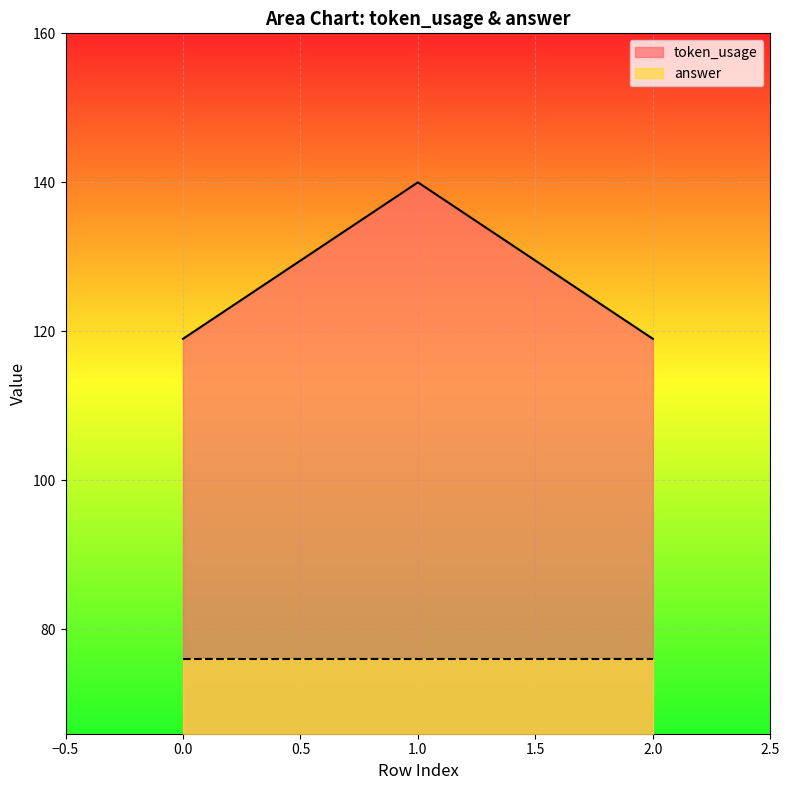

True or false: the data shows 43 at 1.

False